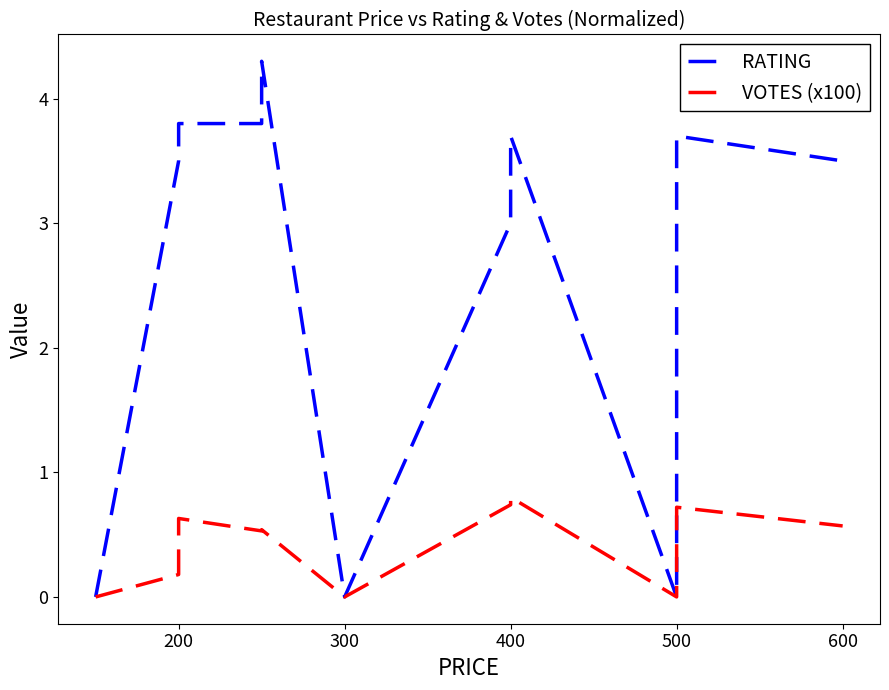

Is the value of VOTES (x100) at 10 greater than the value of RATING at 100?

No